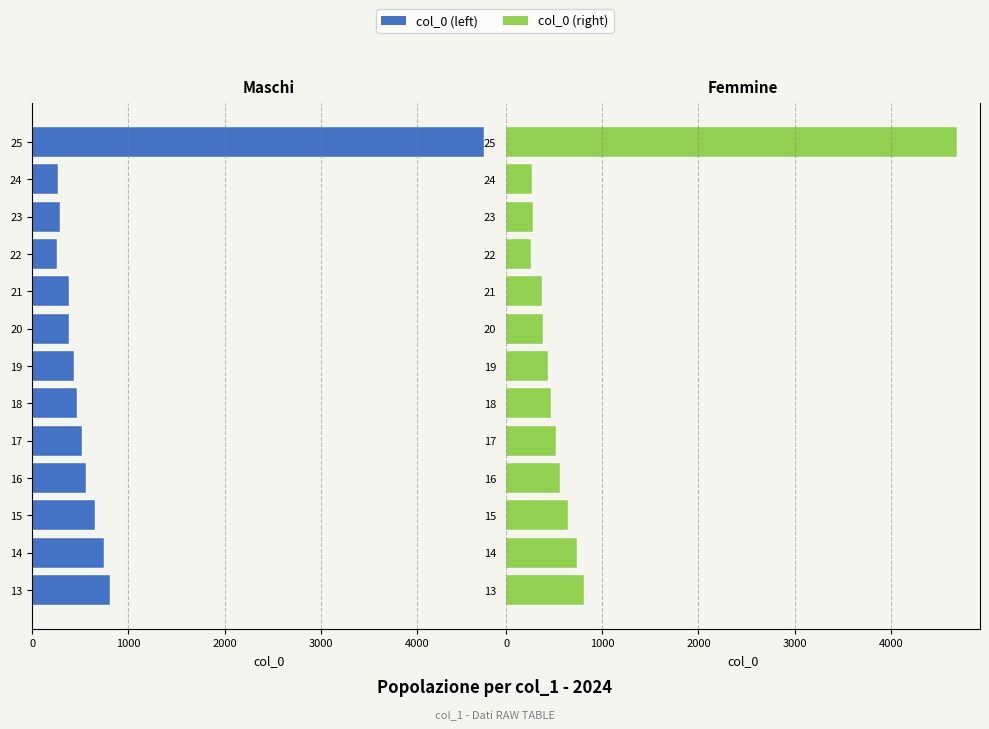

How many values in the col_0 (right) series exceed 470?

6